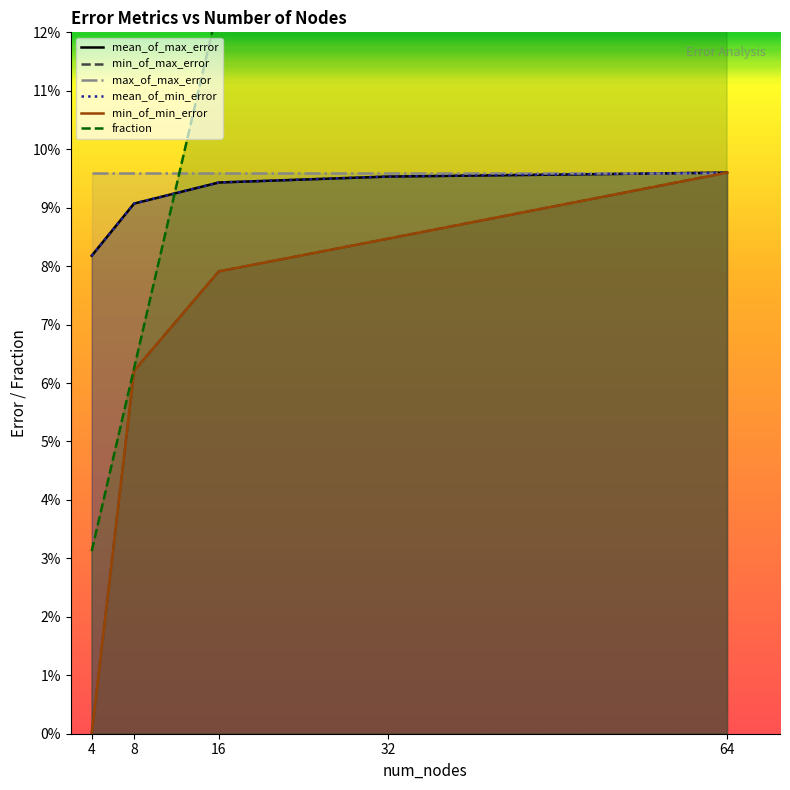

What is the sum of the mean_of_max_error values at 16 and 32?

0.2